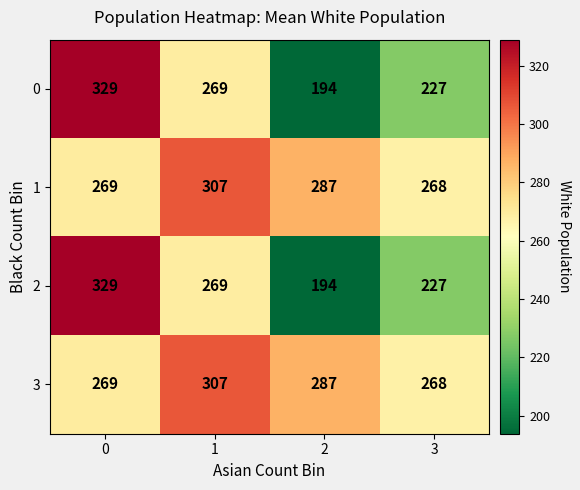

Is it true that 2 equals 96 at 3?

False